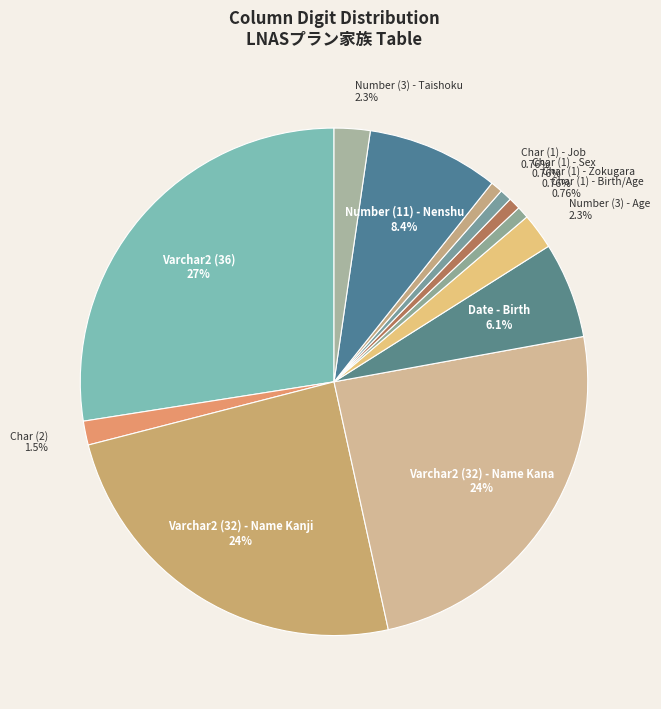

Which slice is the largest?

Varchar2 (36)